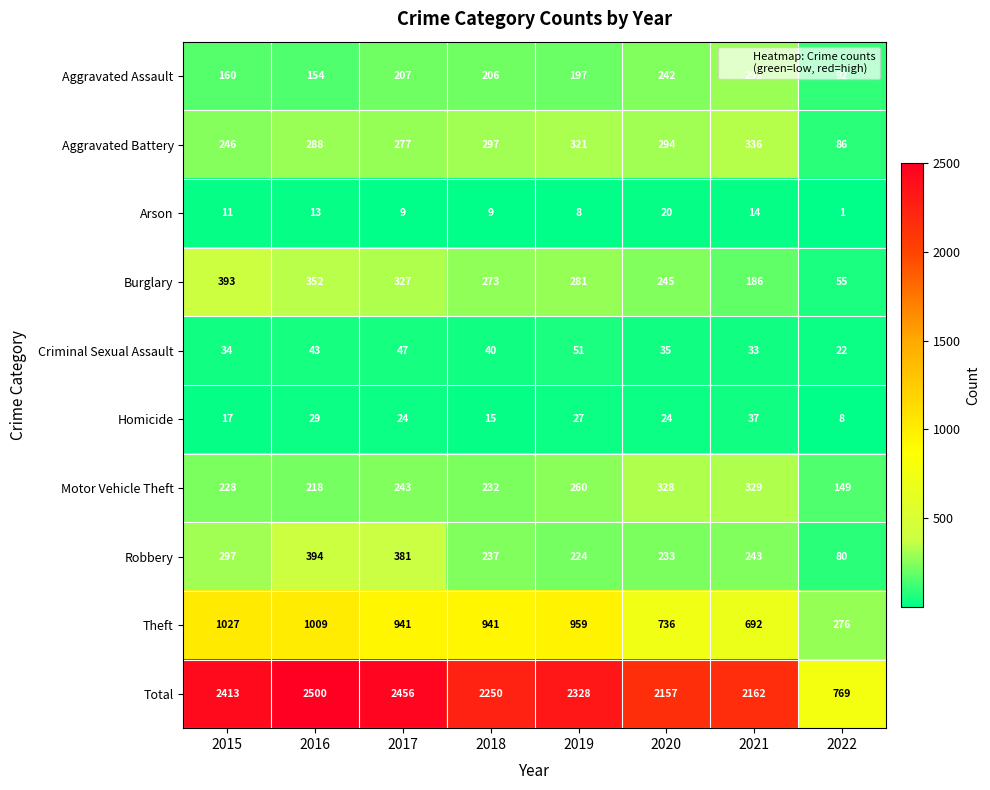

What is the difference between the second highest and second lowest values in the Criminal Sexual Assault series?

14